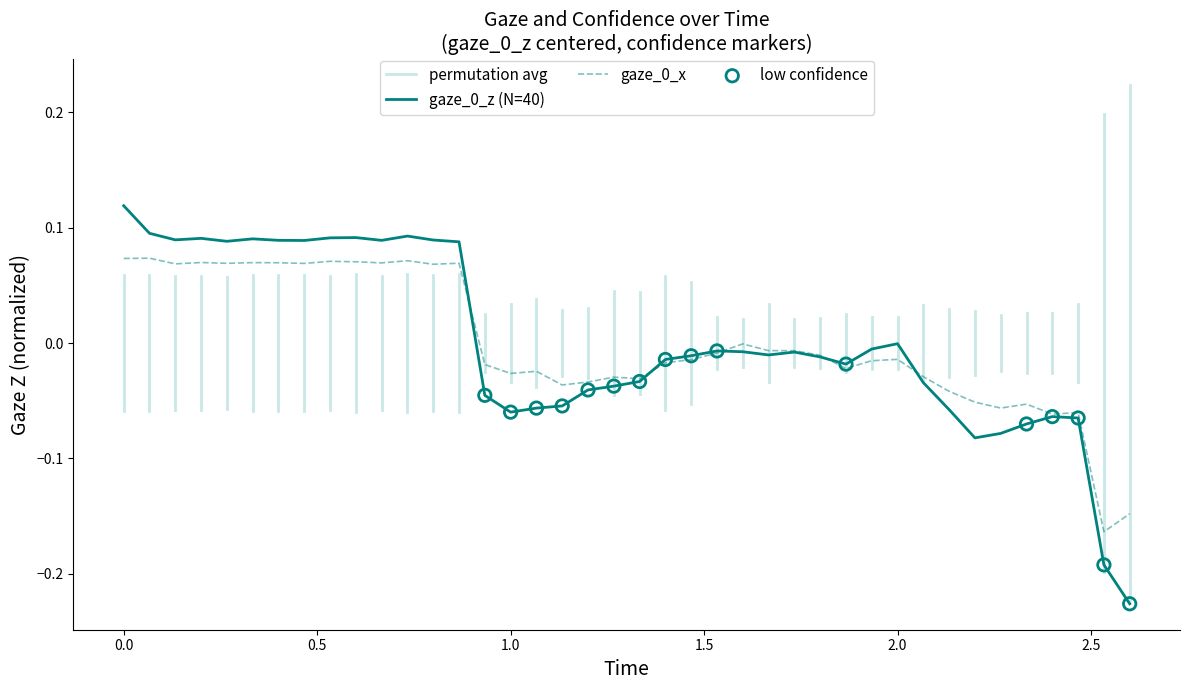

At how many categories does at least one series exceed 0?

14